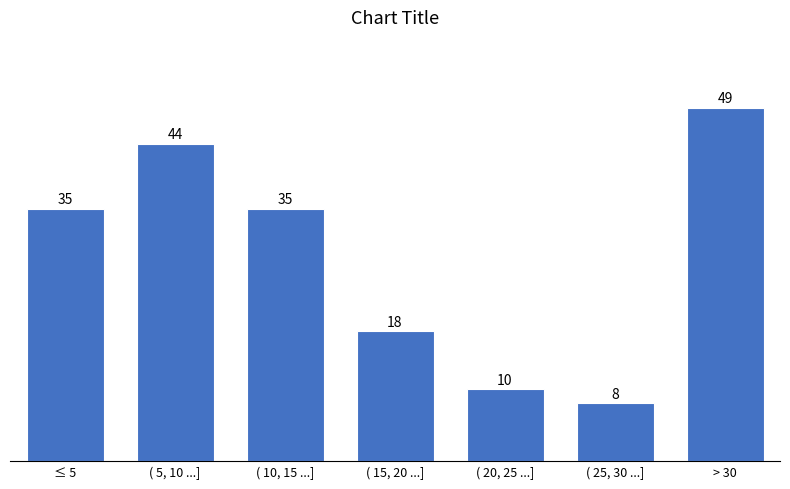

Reading right to left, what are all the values shown in this chart?

49	8	10	18	35	44	35